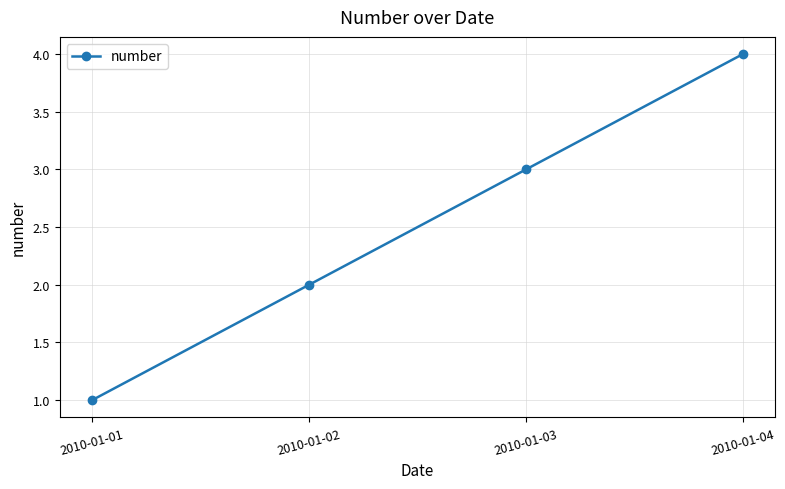

How many values are between 2 and 4?

3